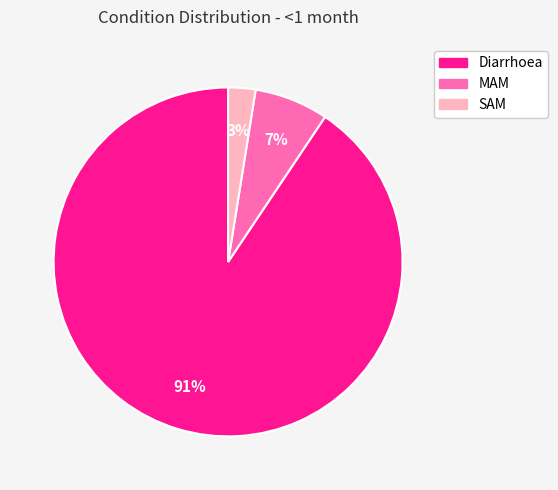

Which category has the biggest portion of the pie?

Diarrhoea